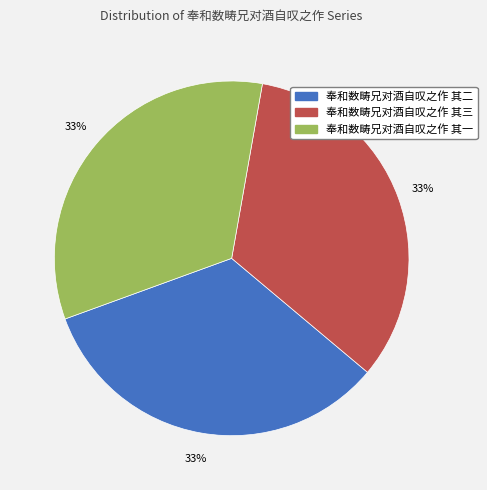

Is it true that 奉和数畴兄对酒自叹之作 其二 is 33% of the pie?

True